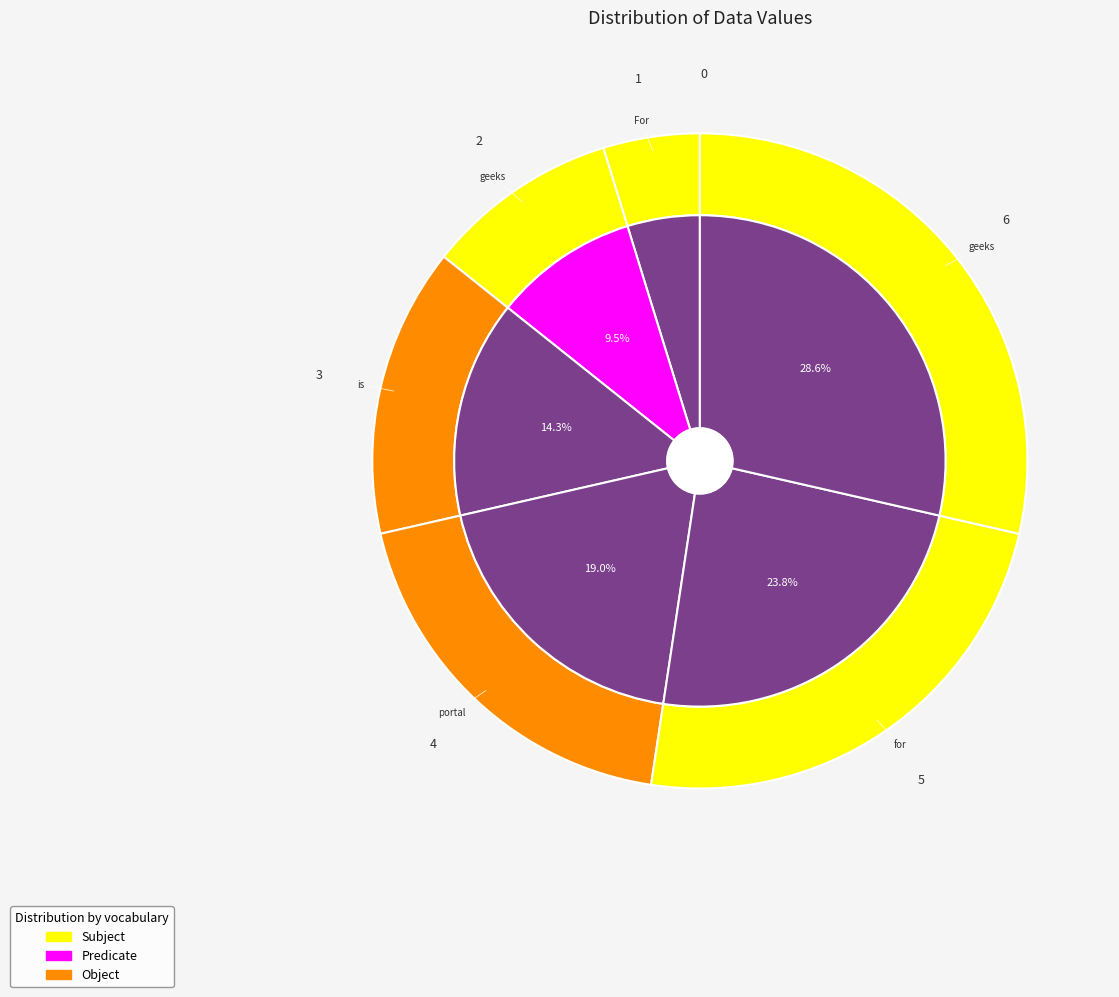

Does portal represent more than half of the total?

No